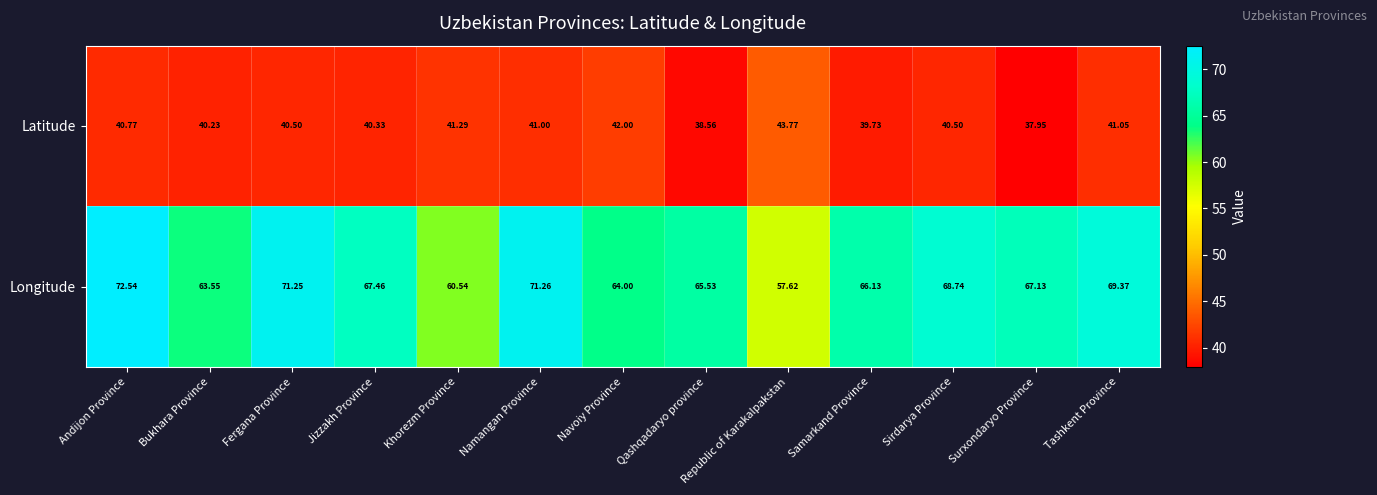

Which category has the highest value across all series?

Andijon Province